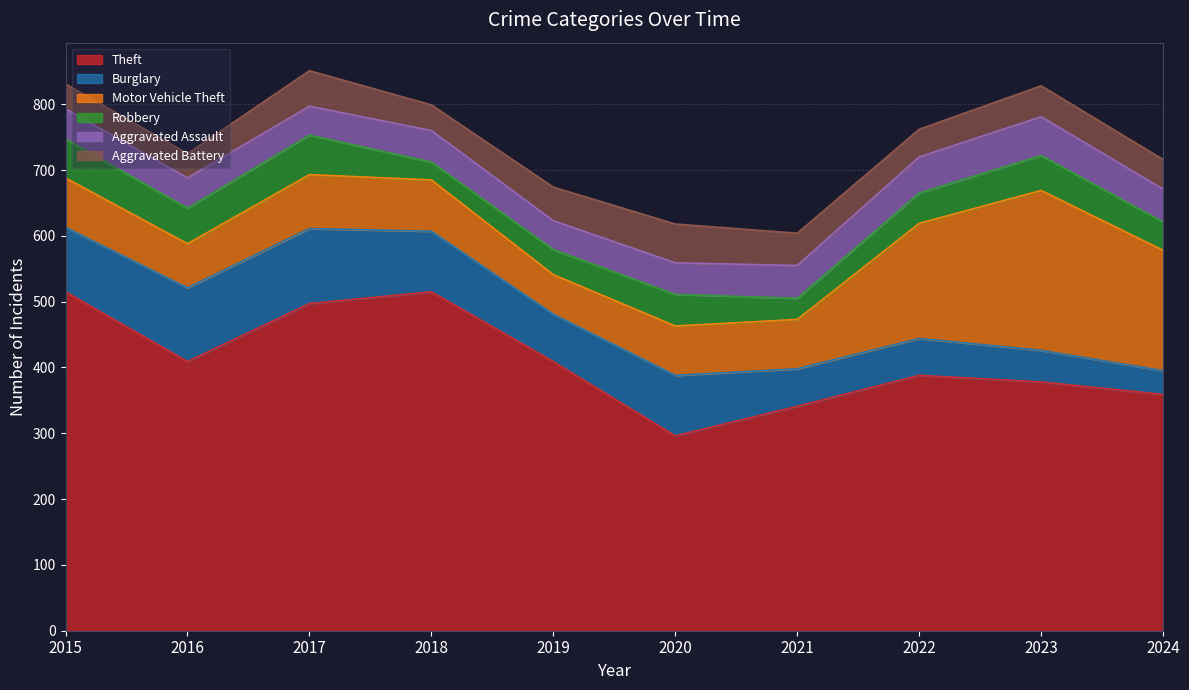

Does the chart have visible grid lines?

Yes